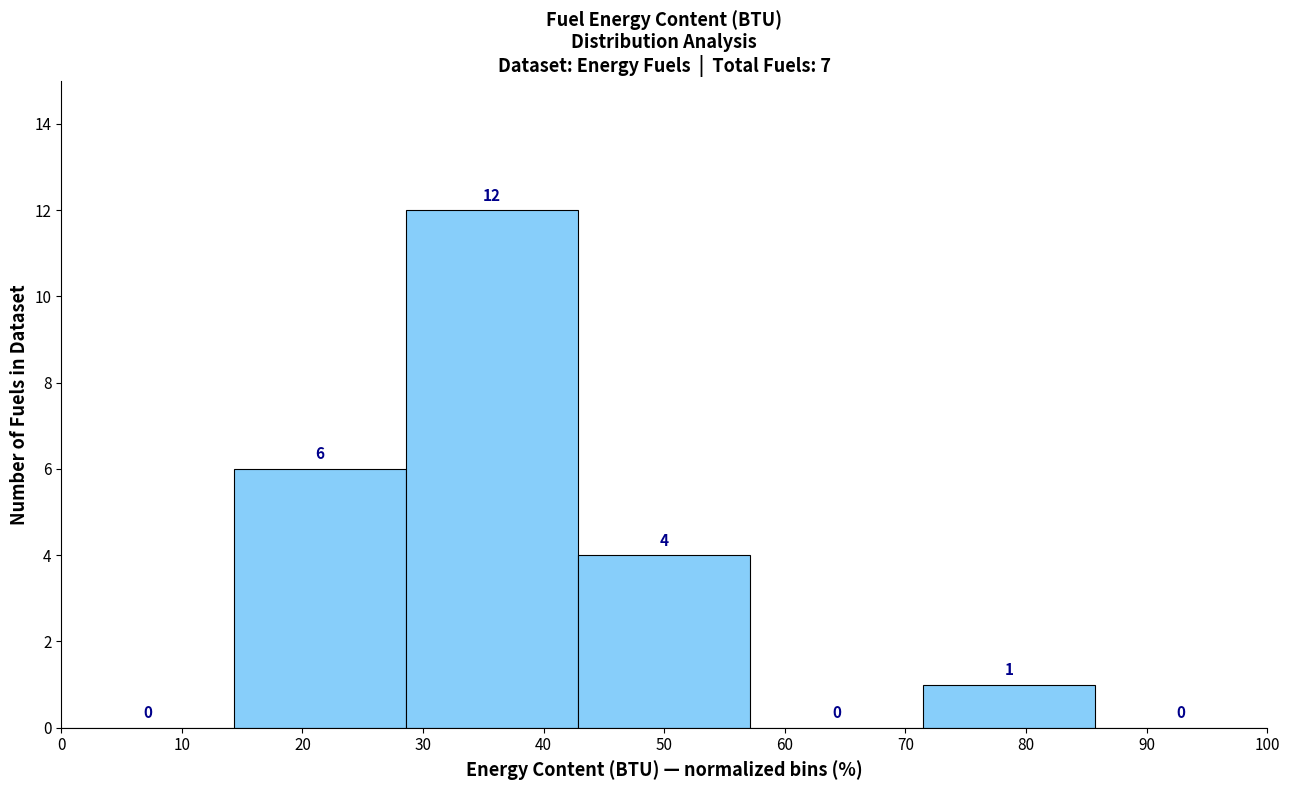

Reading left to right, transcribe this chart: for each bar, give the range it covers on the x-axis and its height. The bar edges are not printed on the chart, so give them approximately, as read against the axis.

0 to 14: 0
14 to 29: 6
29 to 43: 12
43 to 57: 4
57 to 71: 0
71 to 86: 1
86 to 100: 0